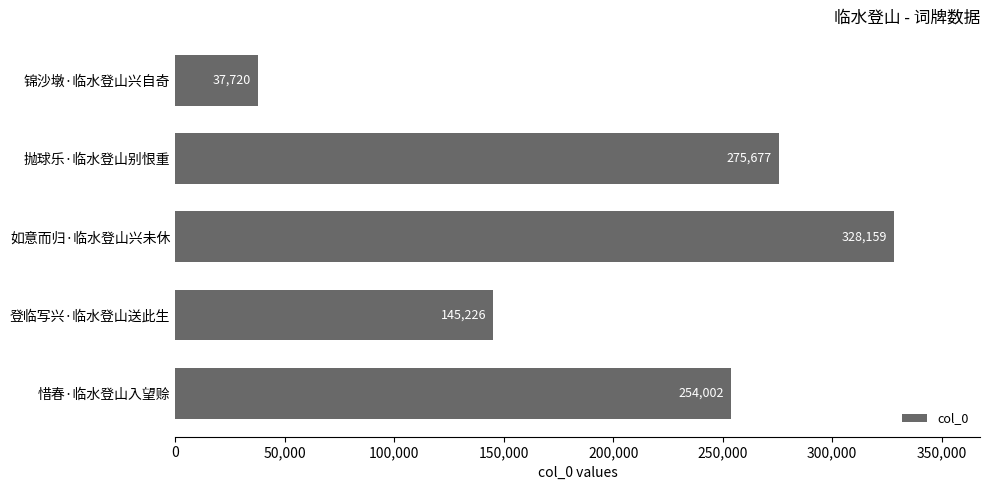

Approximately how many times larger is the value at 登临写兴·临水登山送此生 compared to 如意而归·临水登山兴未休?

0.4